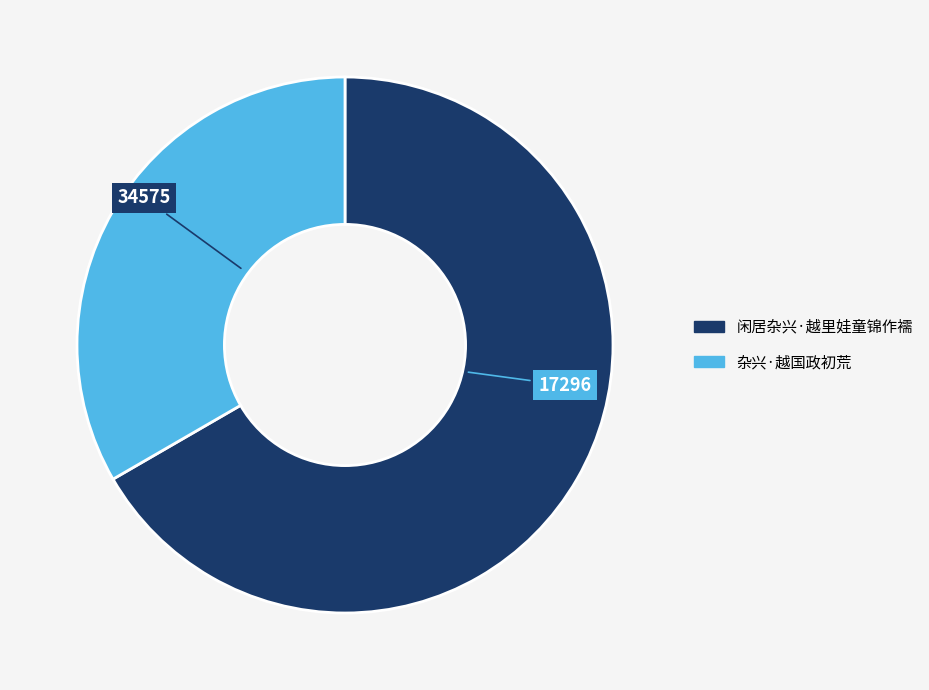

True or false: 闲居杂兴·越里娃童锦作襦 accounts for 74% of the total.

False